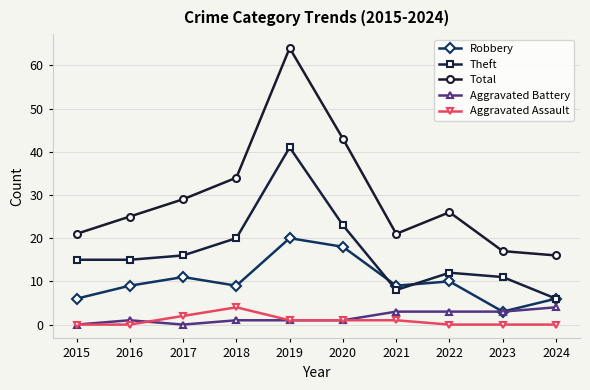

True or false: Robbery has a value of 9 at 2021.

True